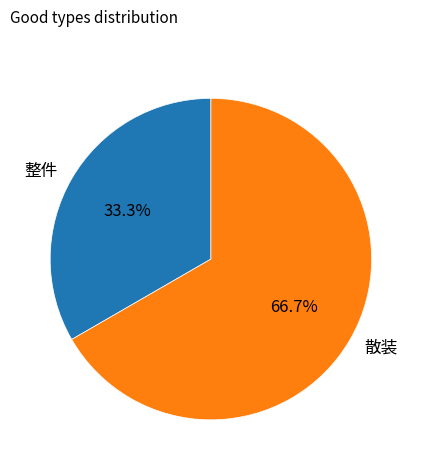

Count the number of slices in the pie.

2